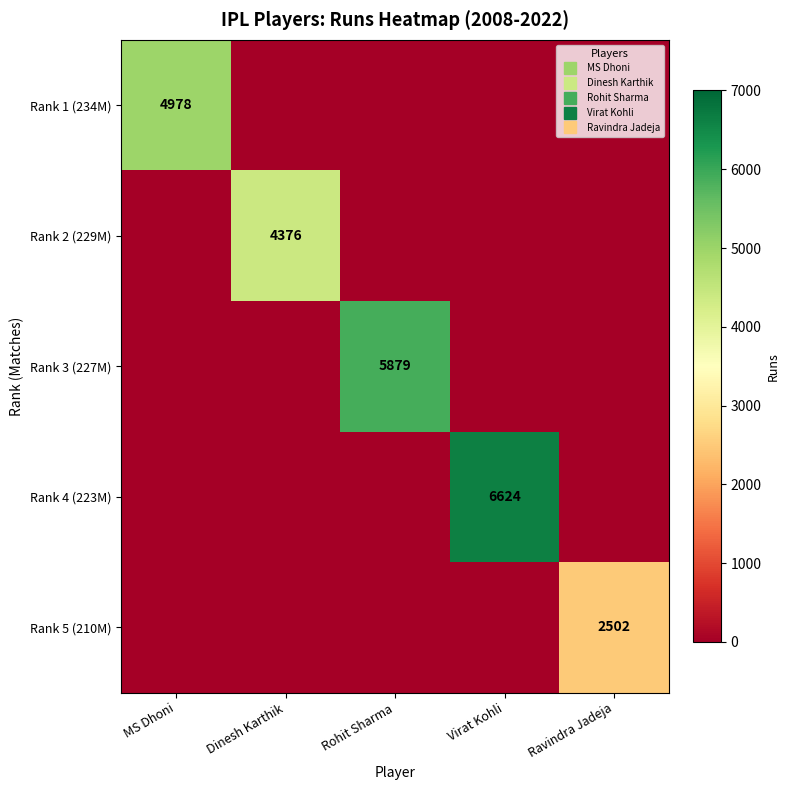

Between Dinesh Karthik and Ravindra Jadeja, which is larger?

Dinesh Karthik